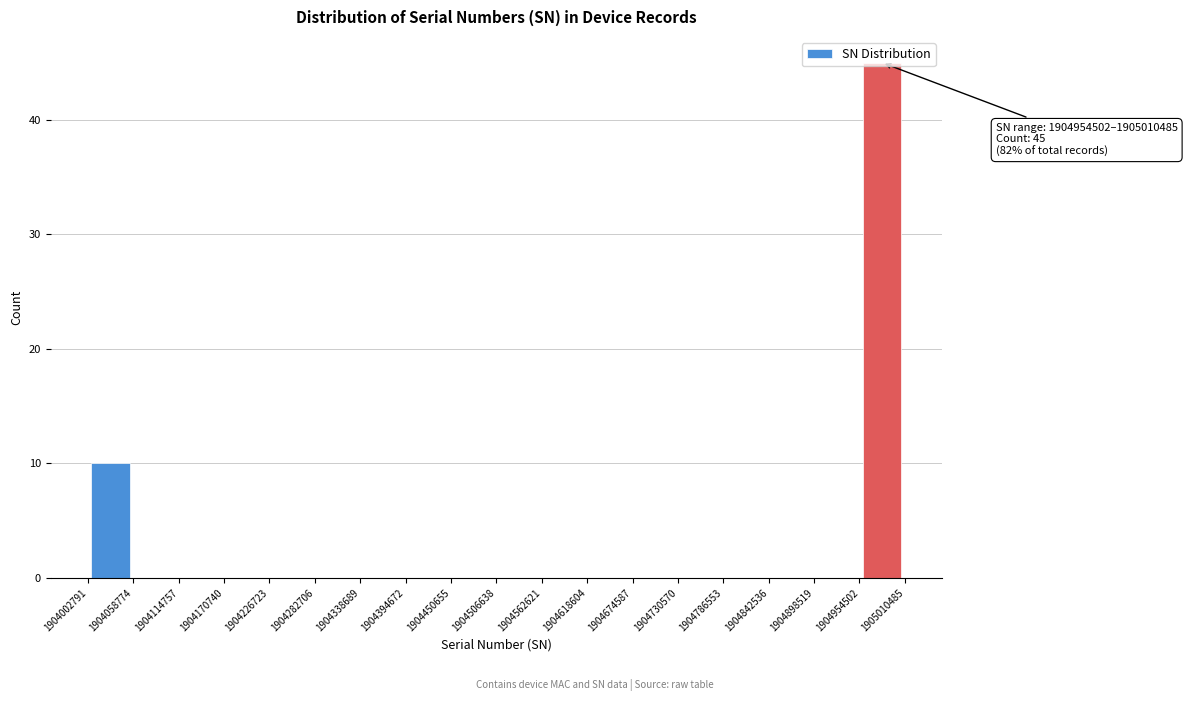

Which range on the x-axis has the tallest bar?

1904954502 to 1905010485